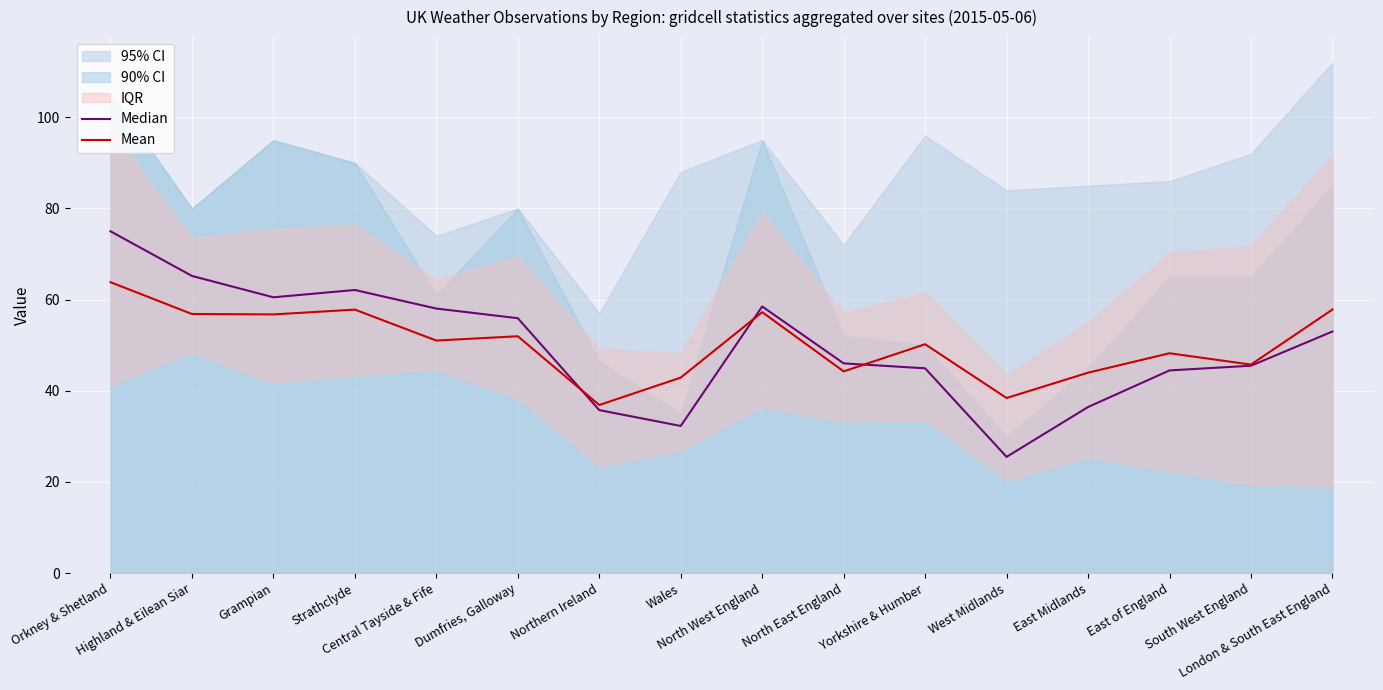

What is the sum of the Median values at South West England and Grampian?

106.0